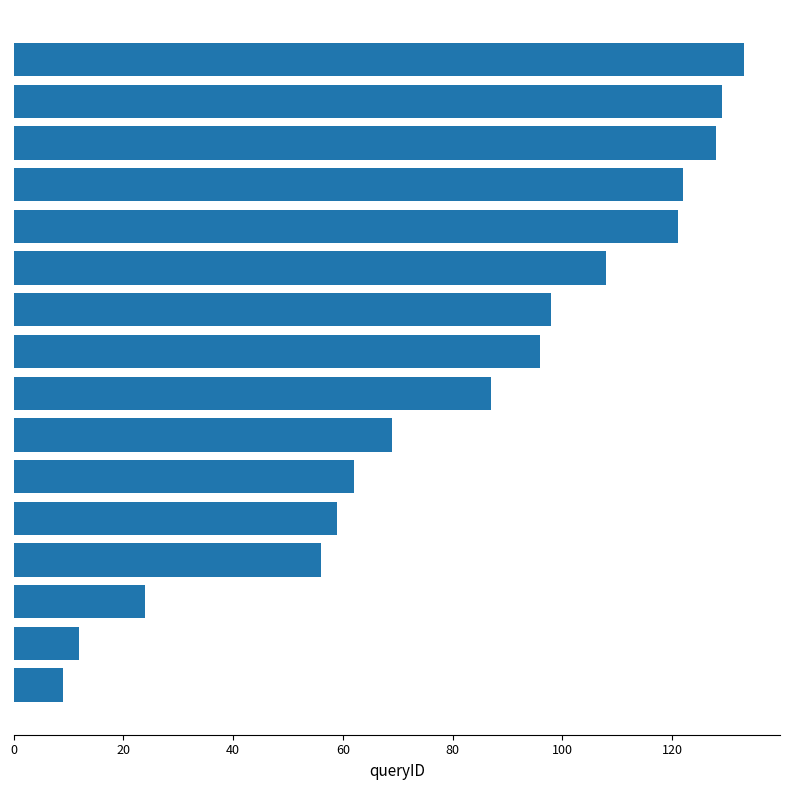

Reading bottom to top, list all the values displayed in this chart.

9	12	24	56	59	62	69	87	96	98	108	121	122	128	129	133